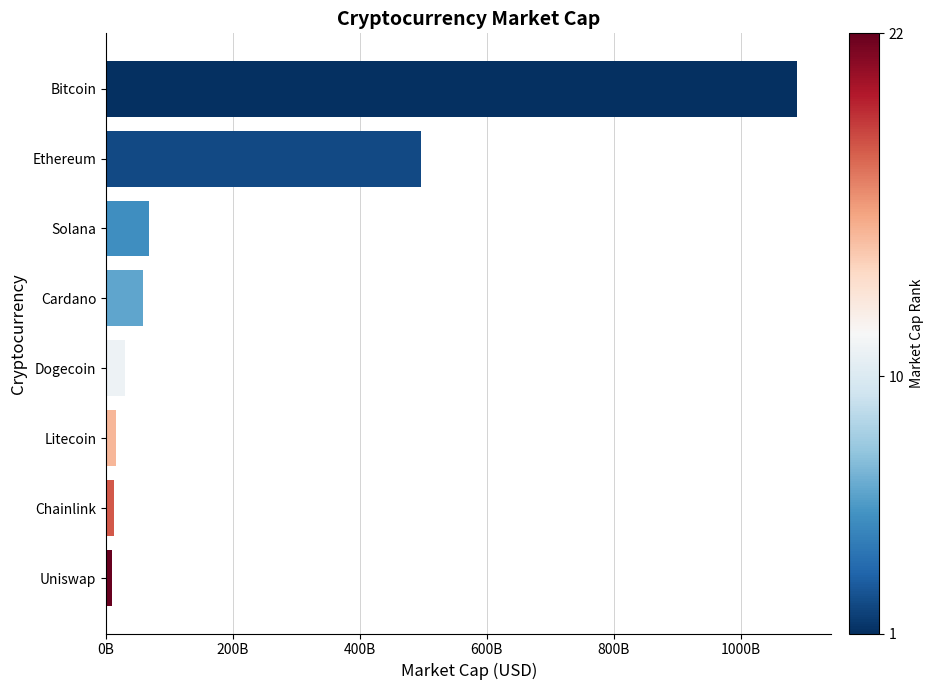

Does the chart contain any negative values?

No